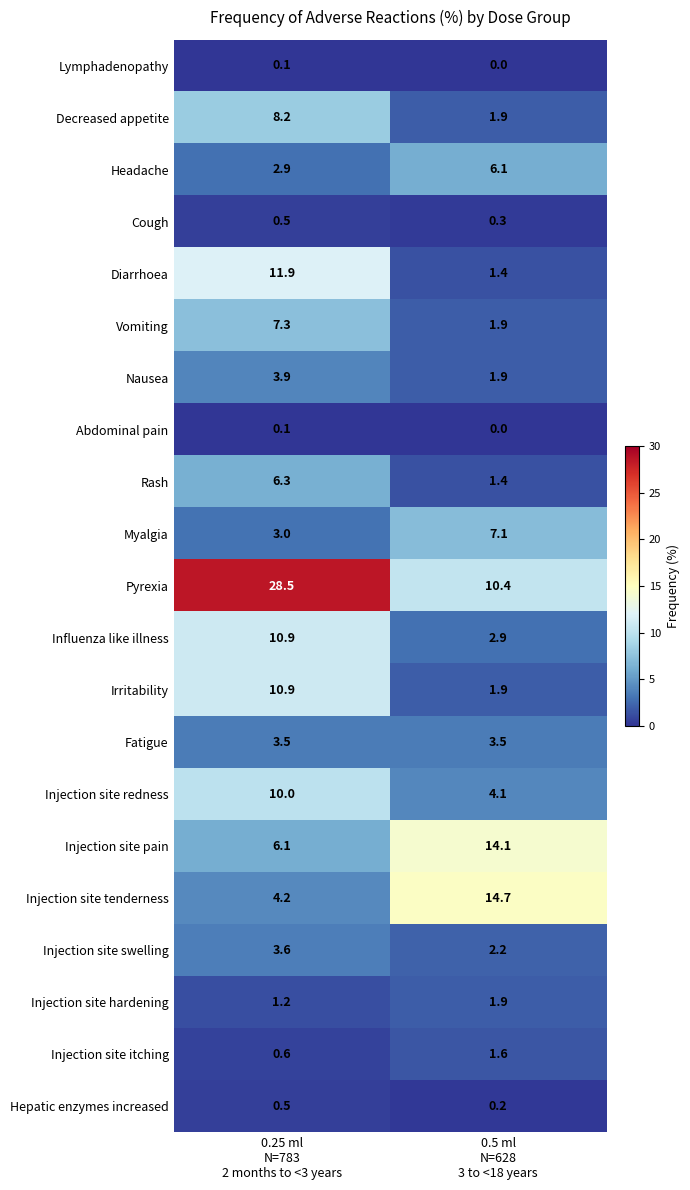

Which series has the largest total across all categories?

Pyrexia